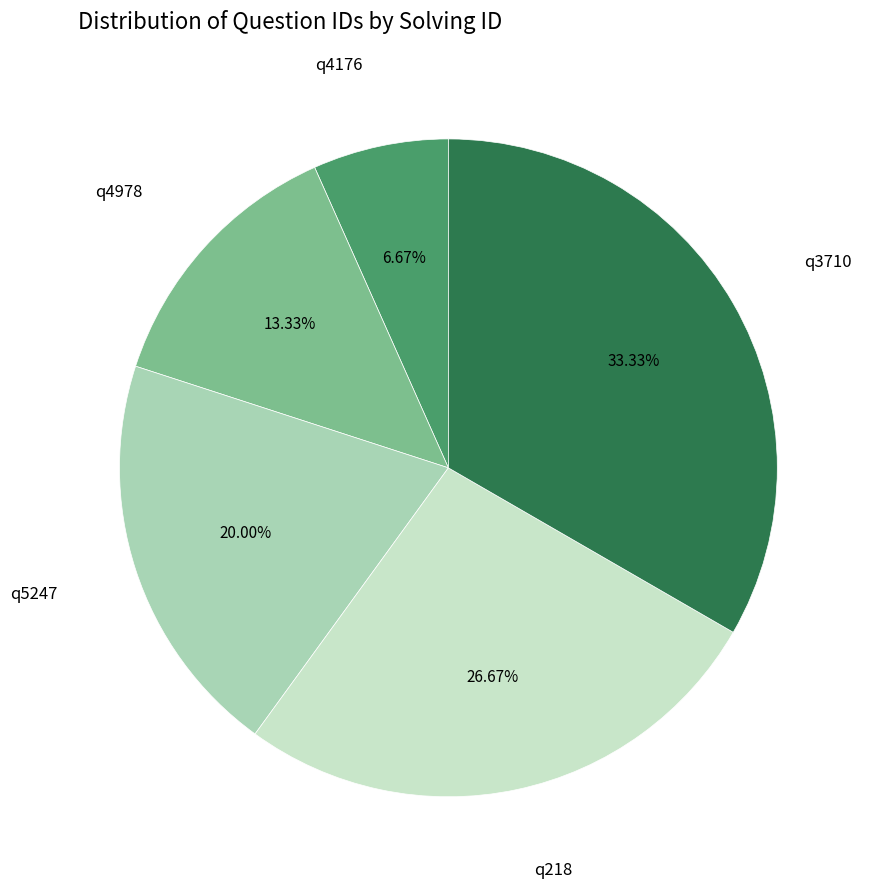

Is it true that q3710 is 33% of the pie?

True